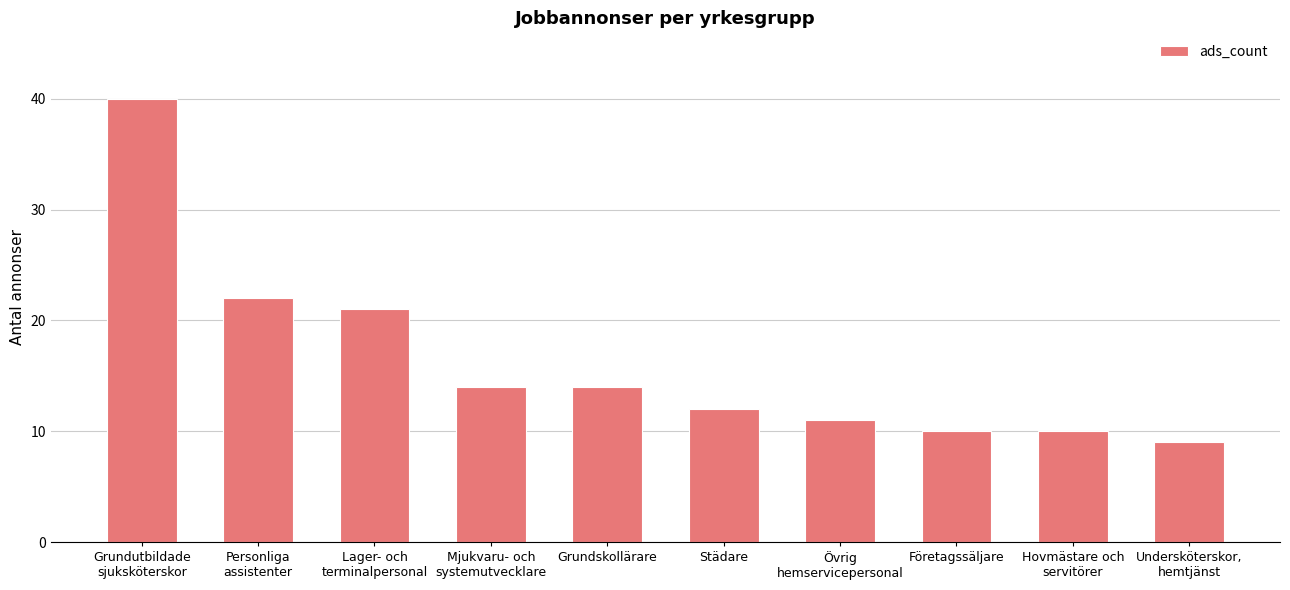

What is the label of the 6th bar from the right?

Grundskollärare